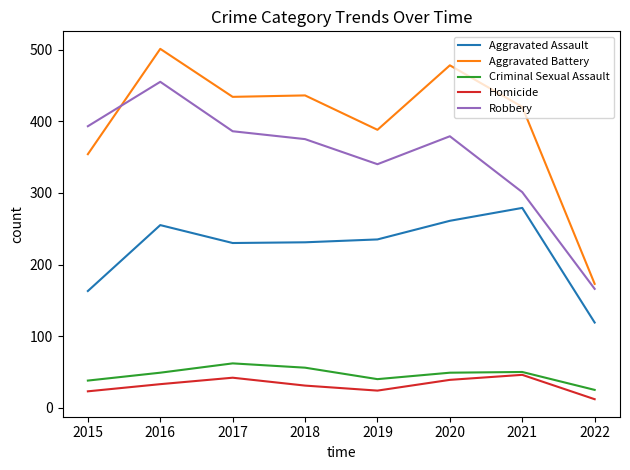

What is the sum of all Homicide values?

250